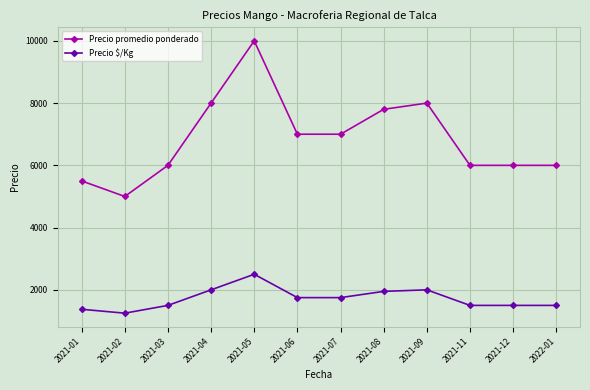

What is the difference between the maximum and second lowest values in the Precio $/Kg series?

1125